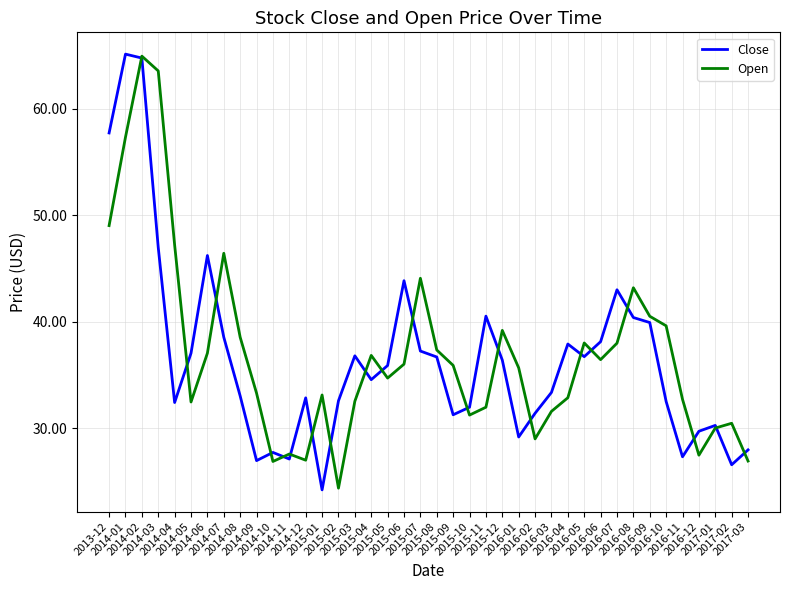

What is the lowest value of the Close series?

24.2